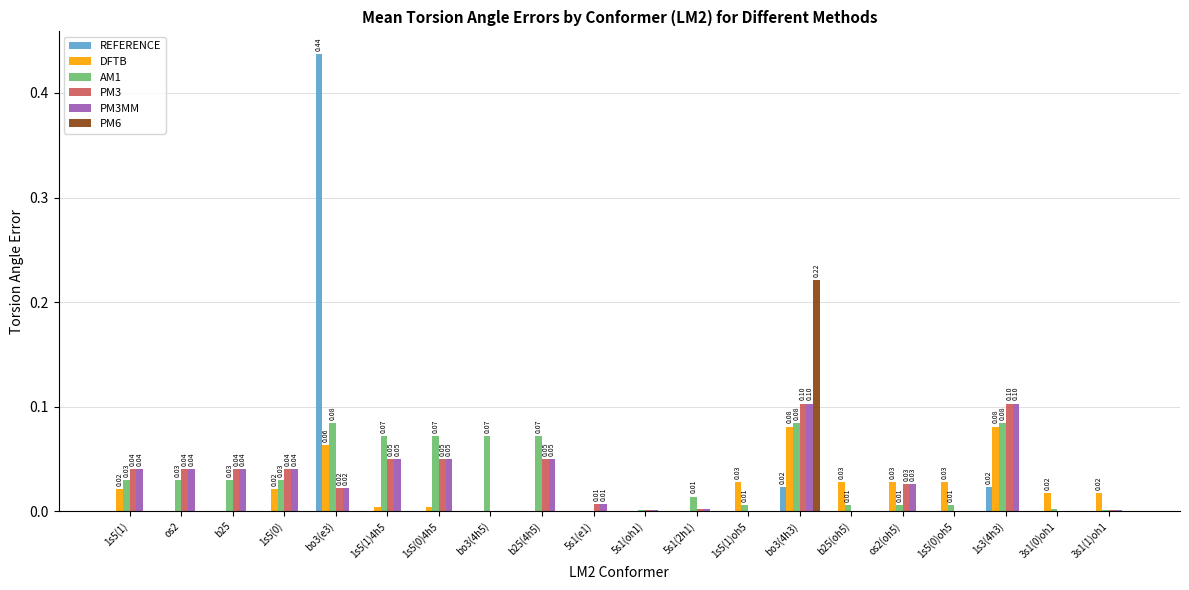

What is the sum of all PM3MM values?

0.6